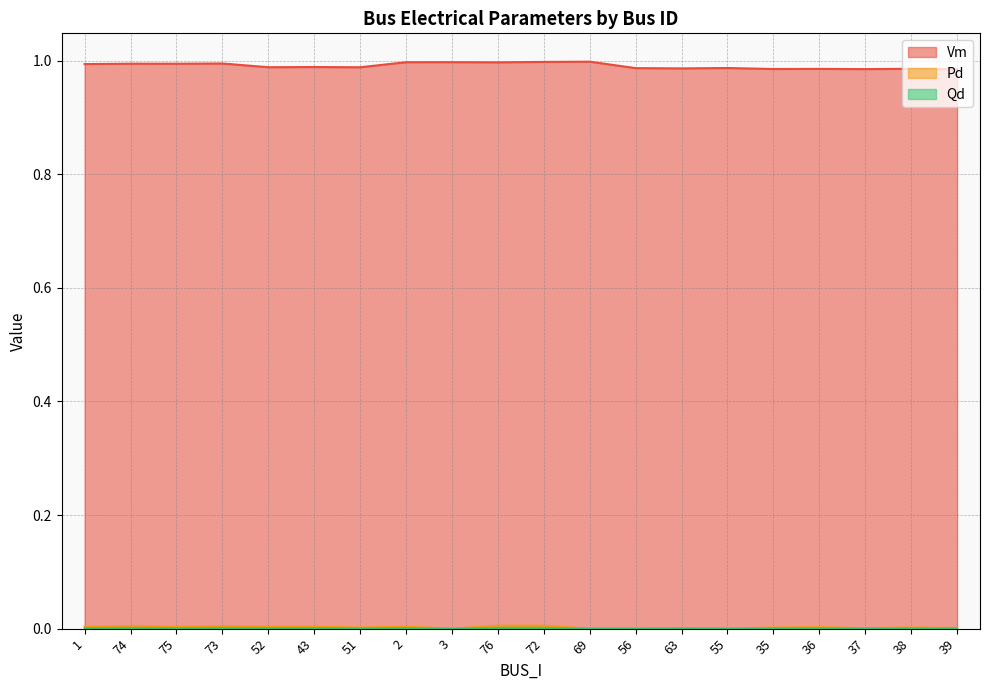

In Pd, how many points are lower than both neighbors (excluding endpoints)?

5